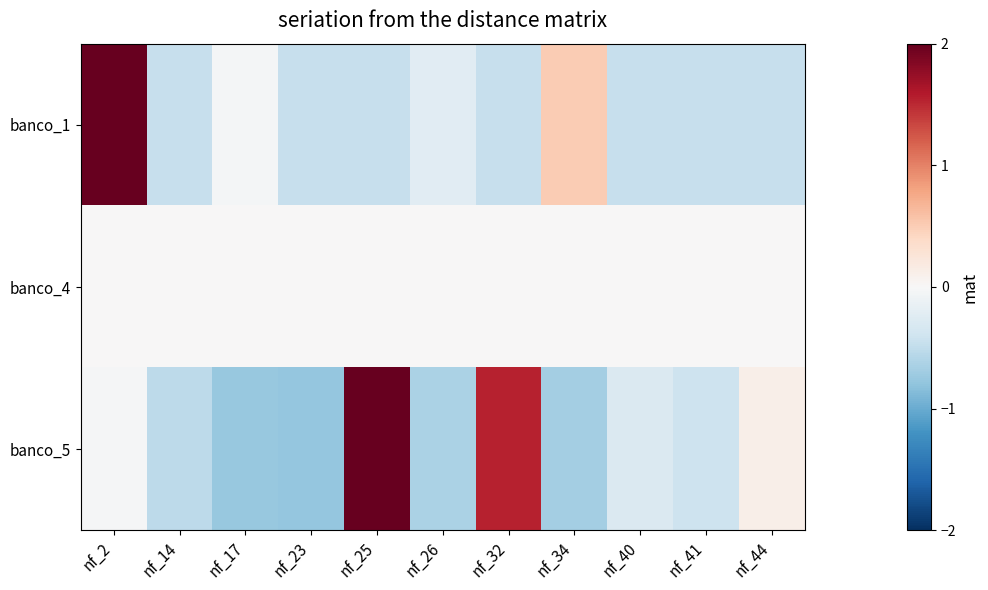

Which series changed the most between nf_34 and nf_44?

banco_1